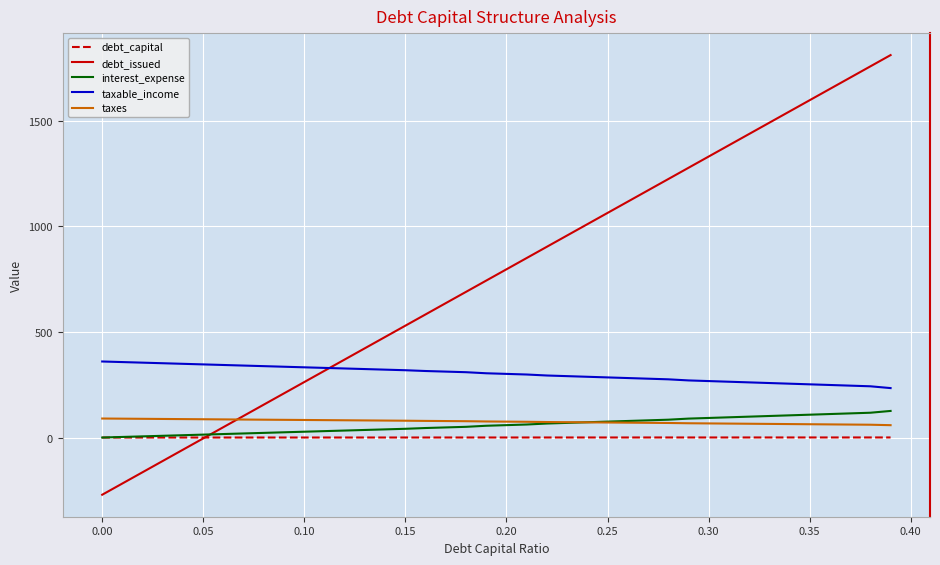

What is the difference between the maximum and minimum values in the interest_expense series?

126.0